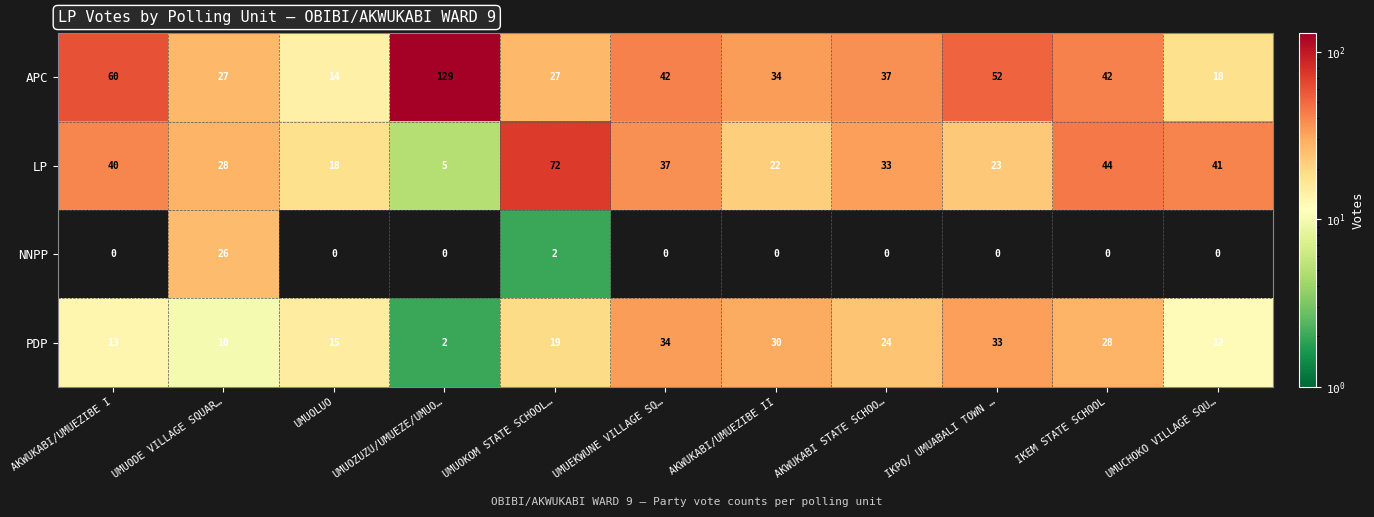

At how many categories does at least one series exceed 39?

7